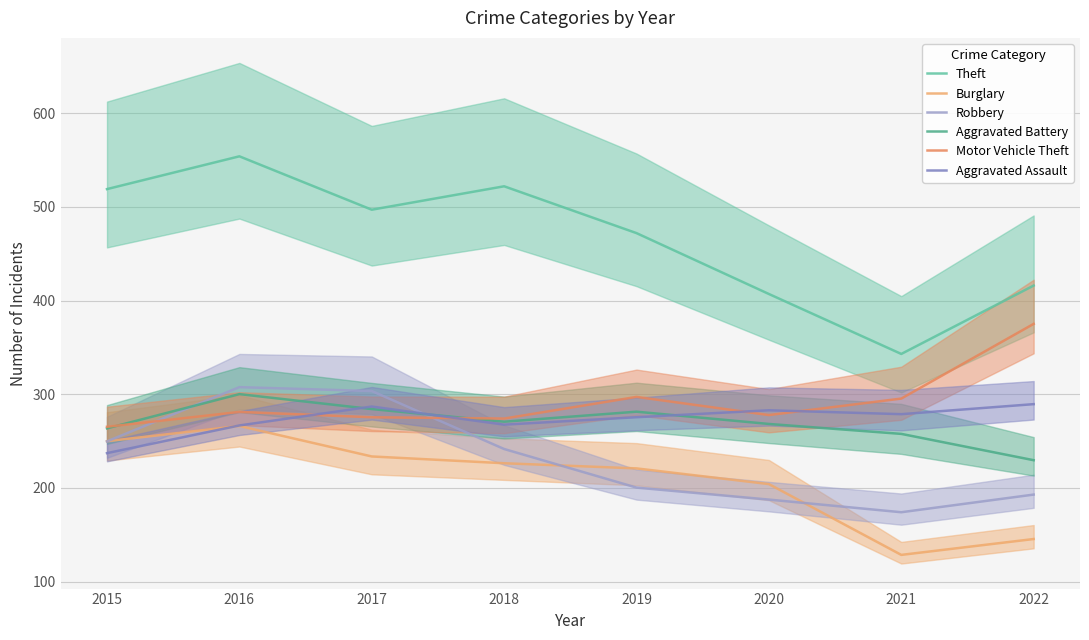

The Aggravated Assault series shows 289.4 at 2022. True or false?

True